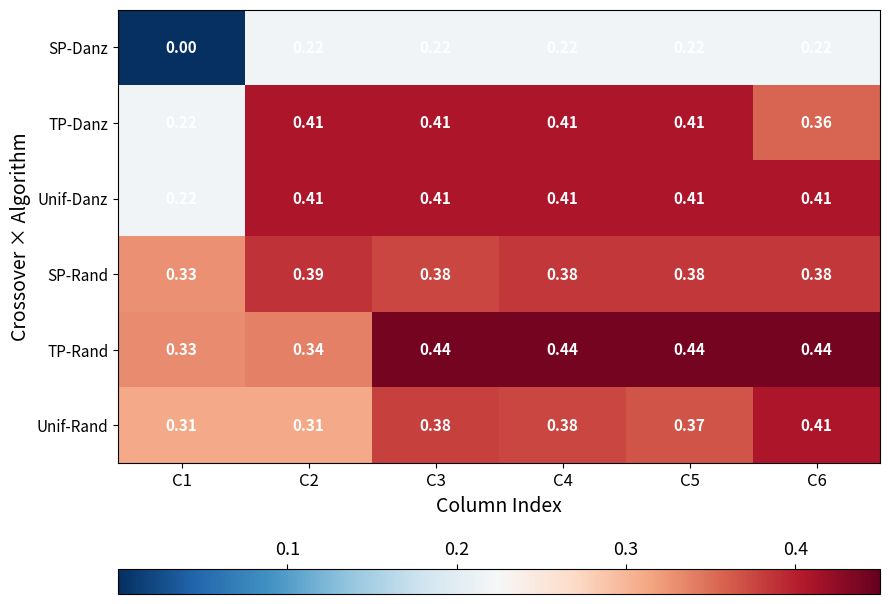

Which series has the widest spread of values?

SP-Danz